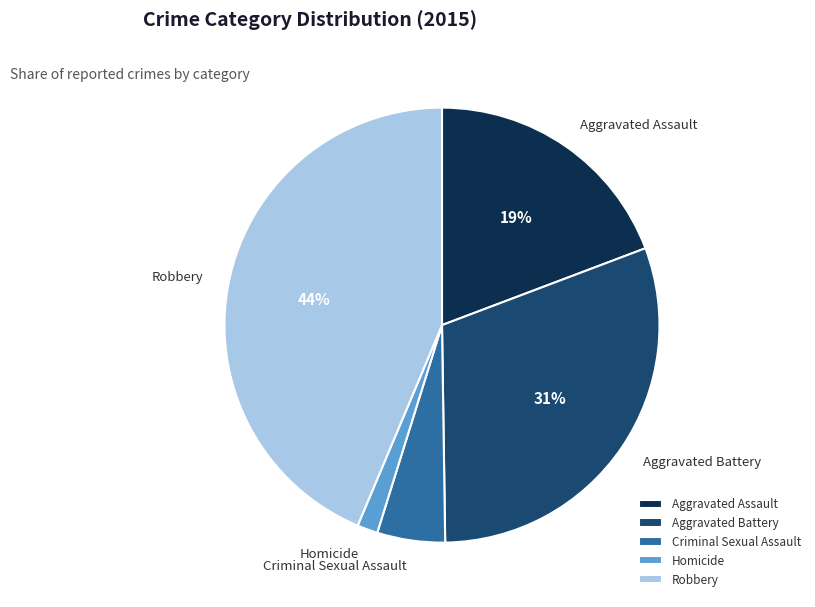

Is the sum of Robbery and Aggravated Battery greater than half?

Yes